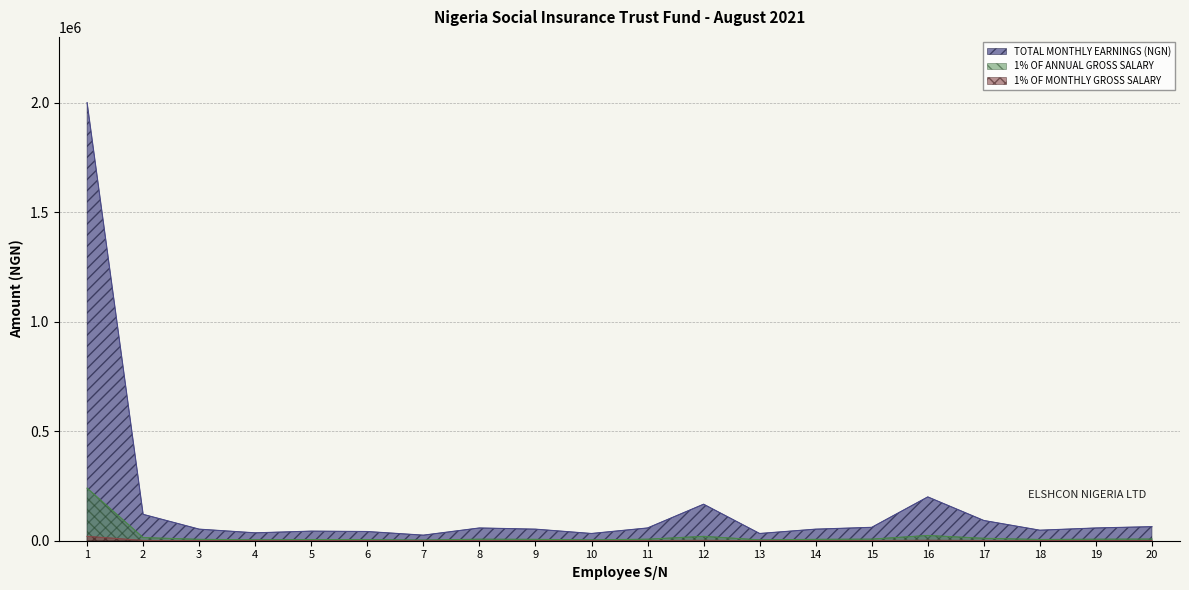

At which category does TOTAL MONTHLY EARNINGS (NGN) reach its first local valley?

4